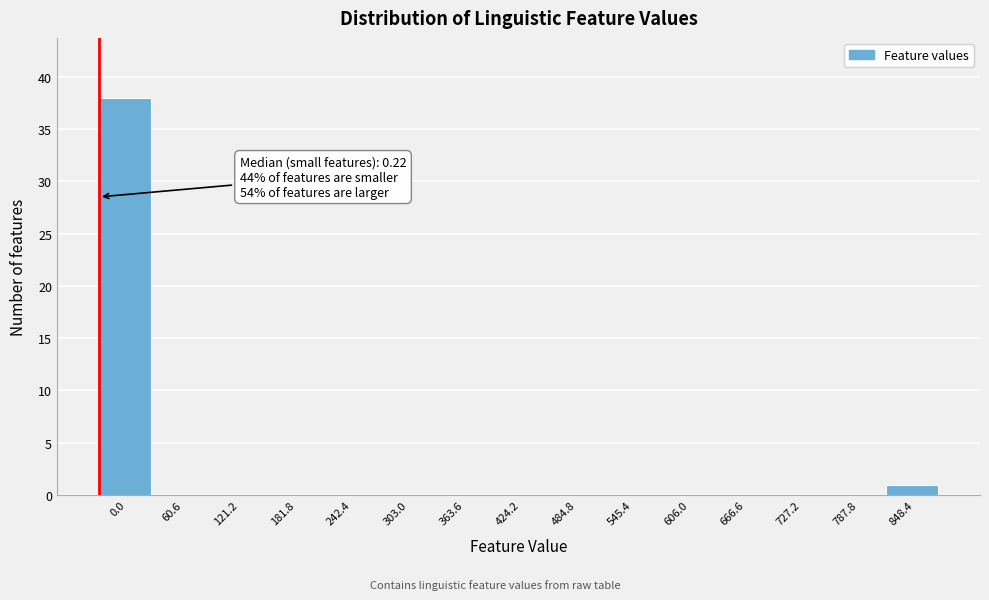

Reading left to right, what are all the values shown in this chart?

0.0=38	60.6=0	121.2=0	181.8=0	242.4=0	303.0=0	363.6=0	424.2=0	484.8=0	545.4=0	606.0=0	666.6=0	727.2=0	787.8=0	848.4=1